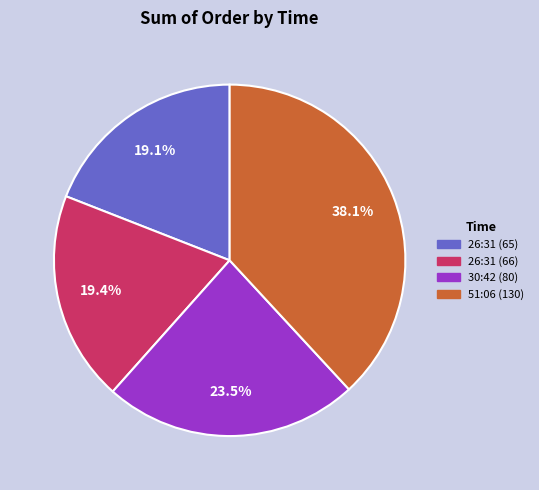

Does 51:06 (130) represent more than half of the total?

No